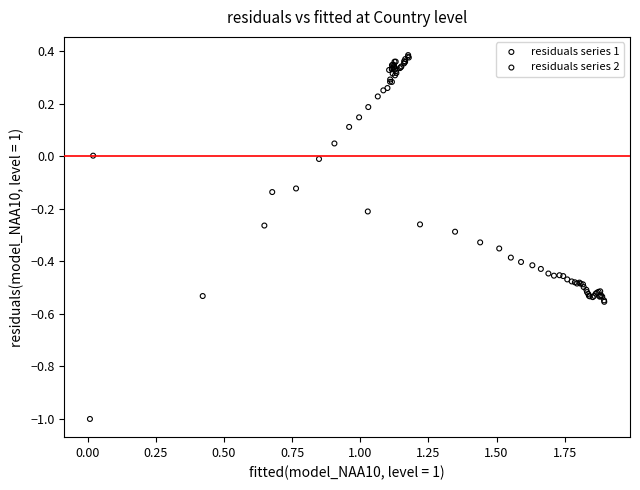

Which series reaches the maximum Y coordinate?

residuals series 2